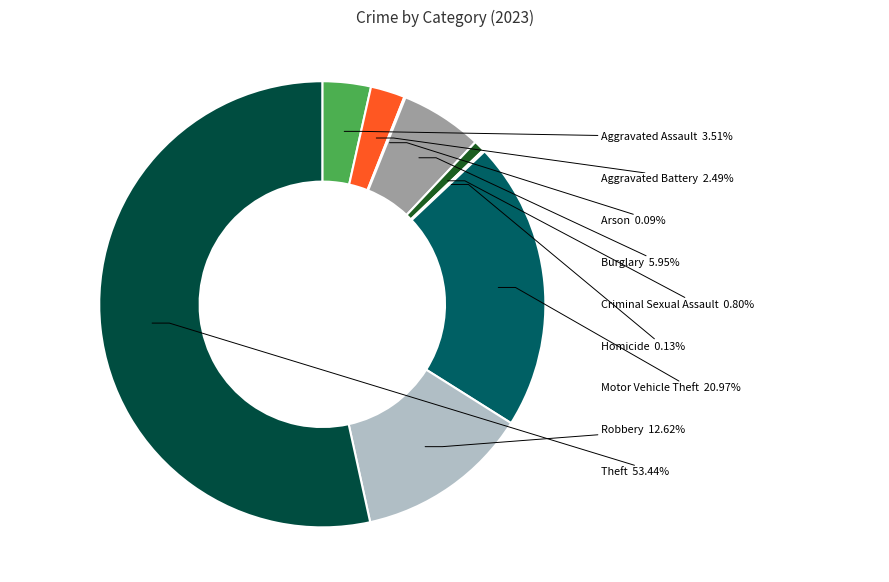

How much of the chart is everything except Arson?

99.9%